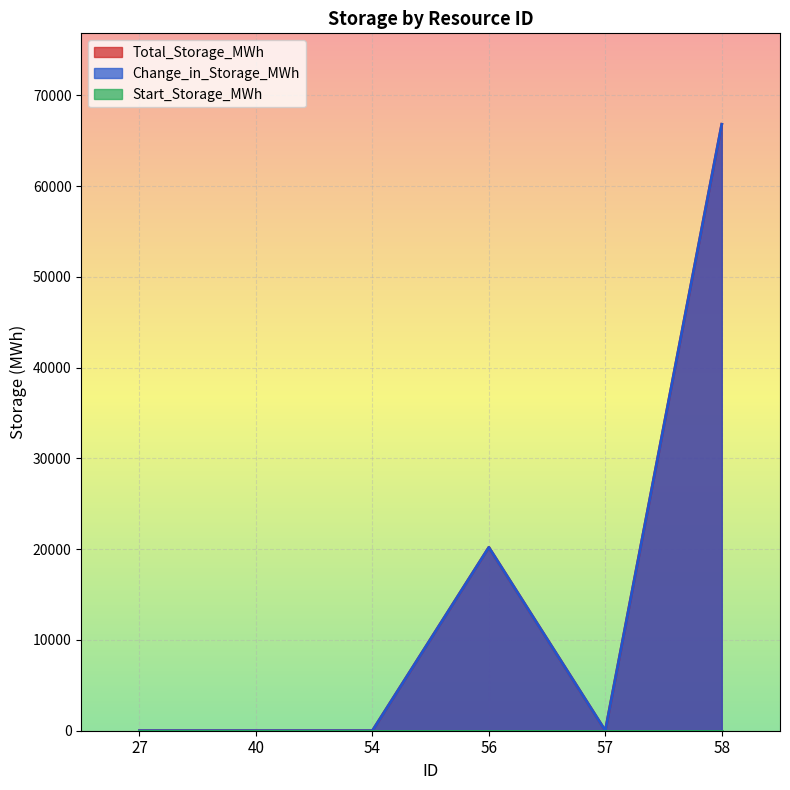

Which category has the lowest value across all series?

27